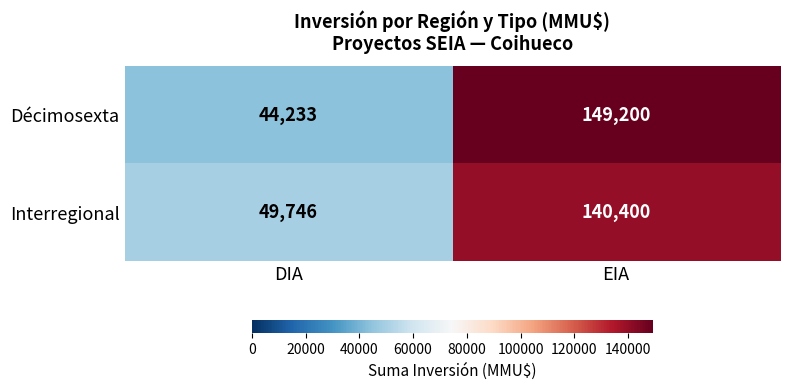

What is the total value across all series at DIA?

93979